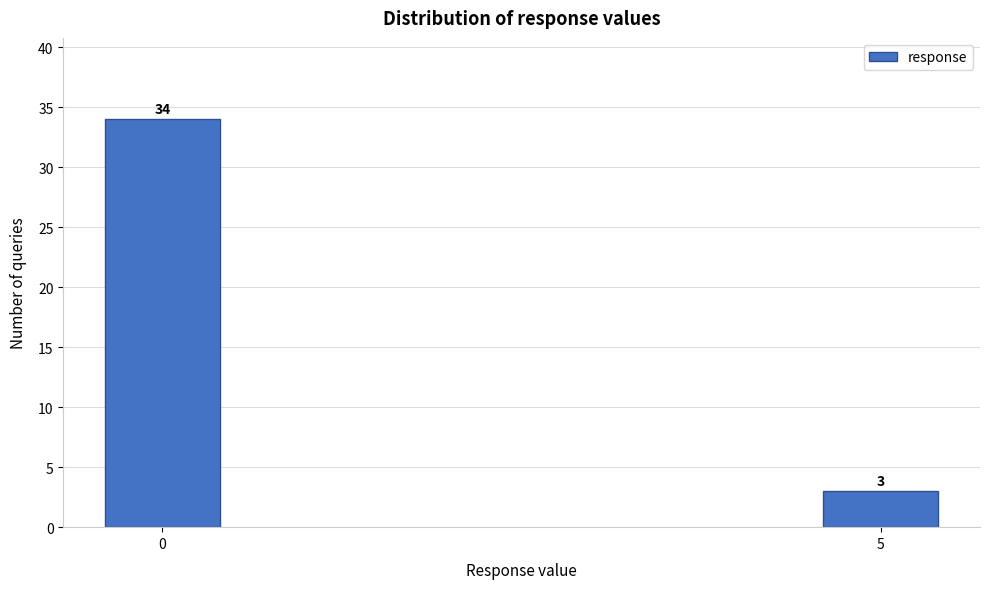

Reading right to left, what are all the values shown in this chart?

3	34